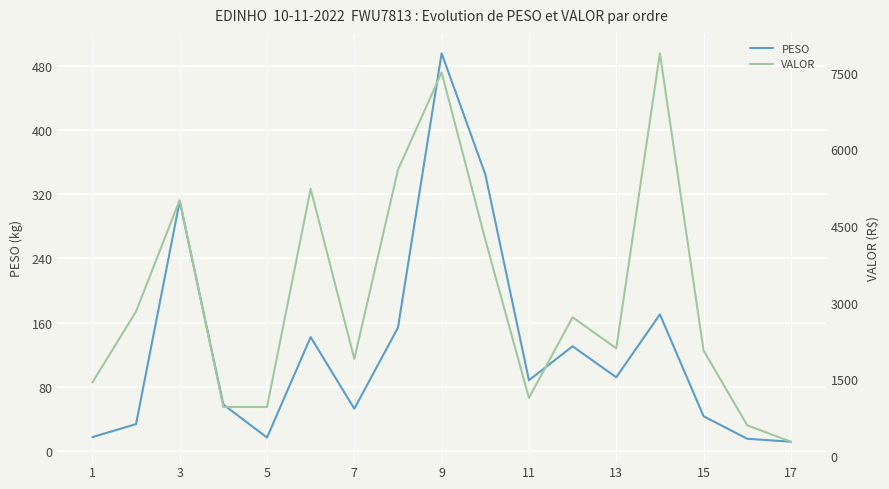

Is this an area chart (filled region under the line)?

No